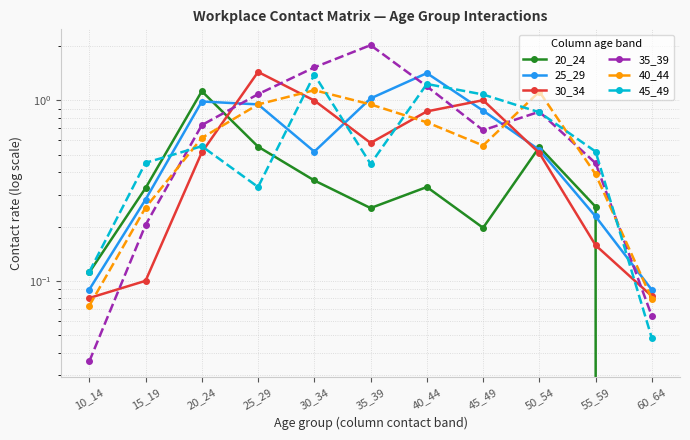

Reading right to left, list all the values displayed in this chart.

20_24: 0.0	0.3	0.6	0.2	0.3	0.3	0.4	0.6	1.1	0.3	0.1
25_29: 0.1	0.2	0.5	0.9	1.4	1.0	0.5	0.9	1.0	0.3	0.1
30_34: 0.1	0.2	0.5	1.0	0.9	0.6	1.0	1.4	0.5	0.1	0.1
35_39: 0.1	0.4	0.9	0.7	1.2	2.0	1.5	1.1	0.7	0.2	0.0
40_44: 0.1	0.4	1.1	0.6	0.8	0.9	1.1	0.9	0.6	0.3	0.1
45_49: 0.0	0.5	0.9	1.1	1.2	0.4	1.4	0.3	0.6	0.5	0.1